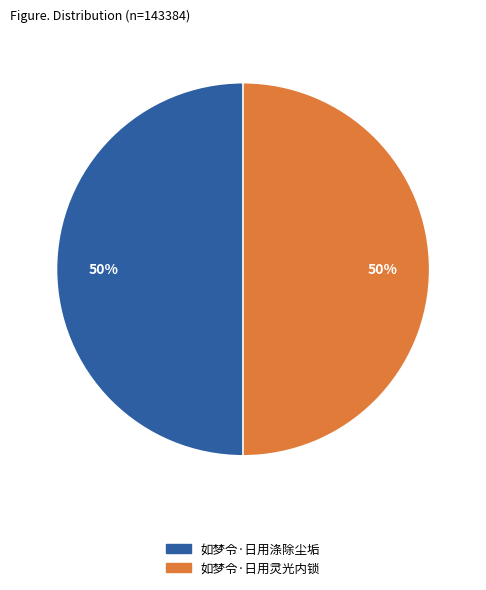

To the nearest percent, what percentage of the pie is 如梦令·日用灵光内锁?

50%